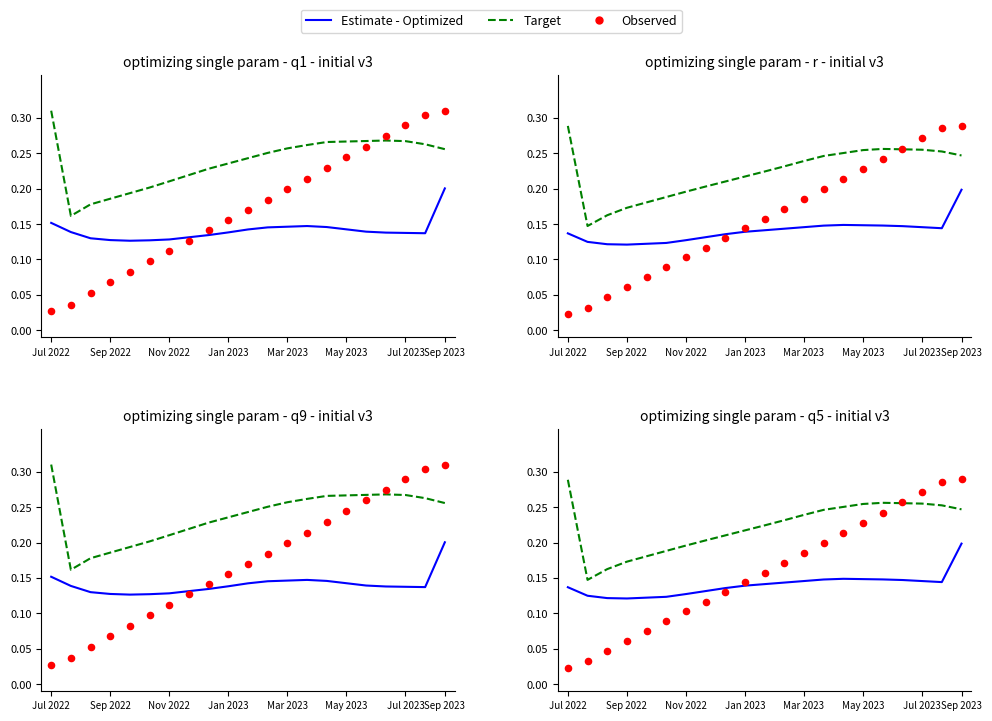

Which series contains the highest Y value?

Observed